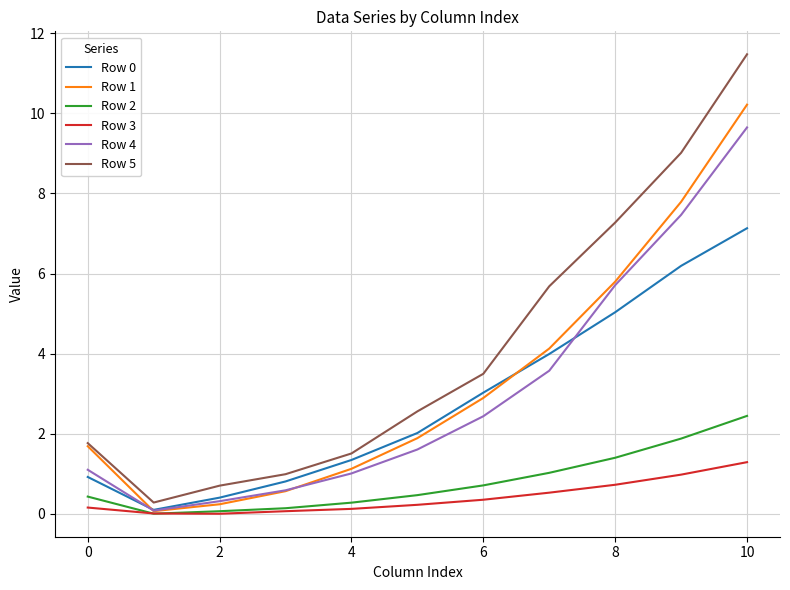

Which series has the largest total across all categories?

Row 5